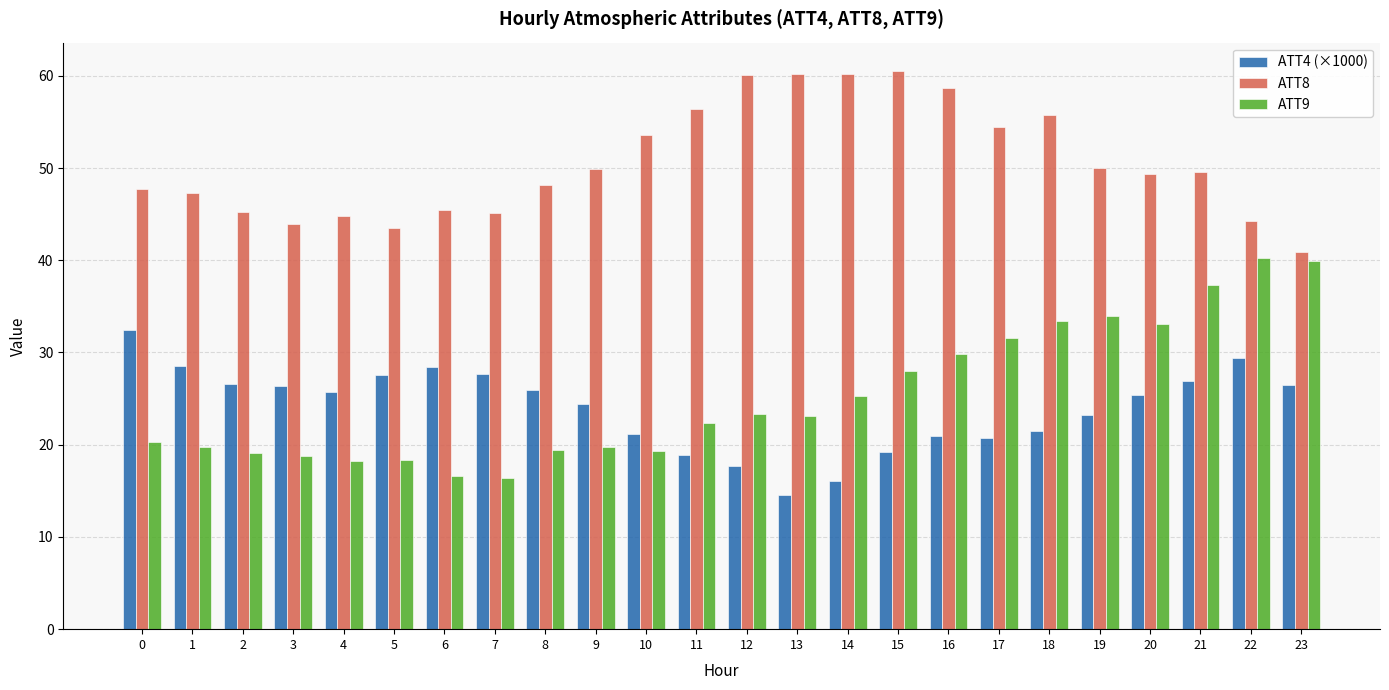

What is the spread (max minus min) of values at 5?

25.2